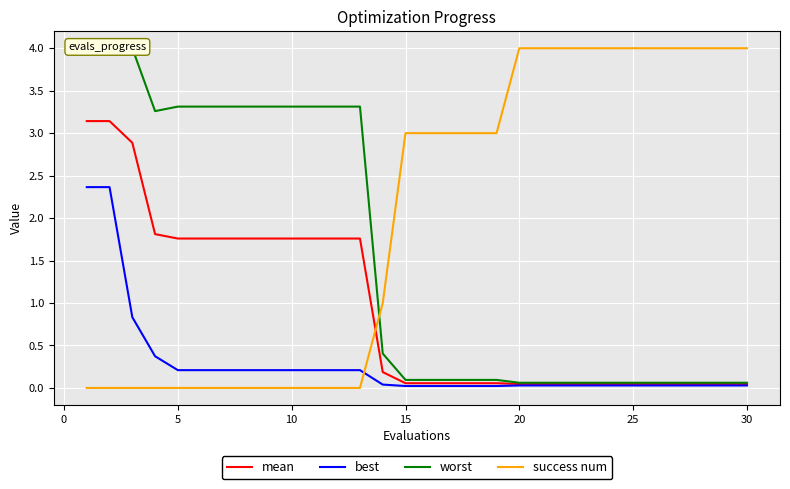

The value of best at 20 is 0.0. True or false?

True